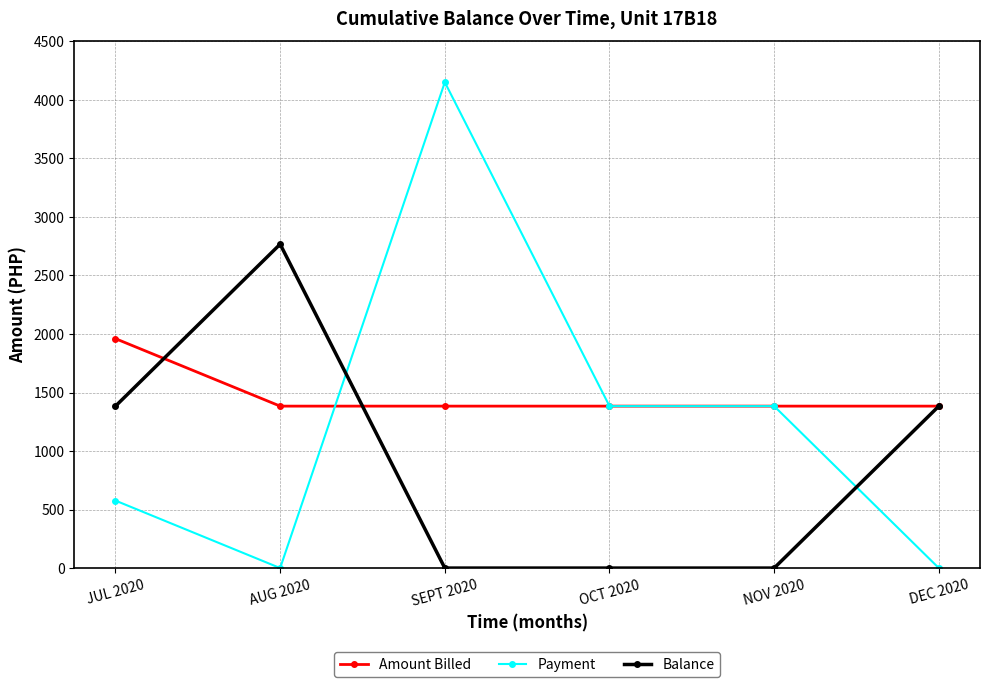

At which category is the sum across all series the highest?

SEPT 2020